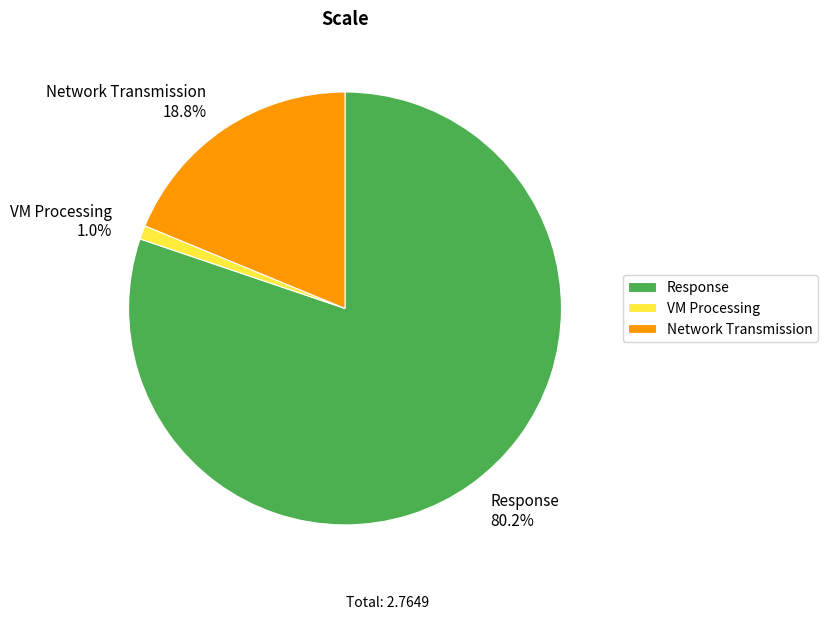

What percentage is the Response slice, to the nearest percent?

80%